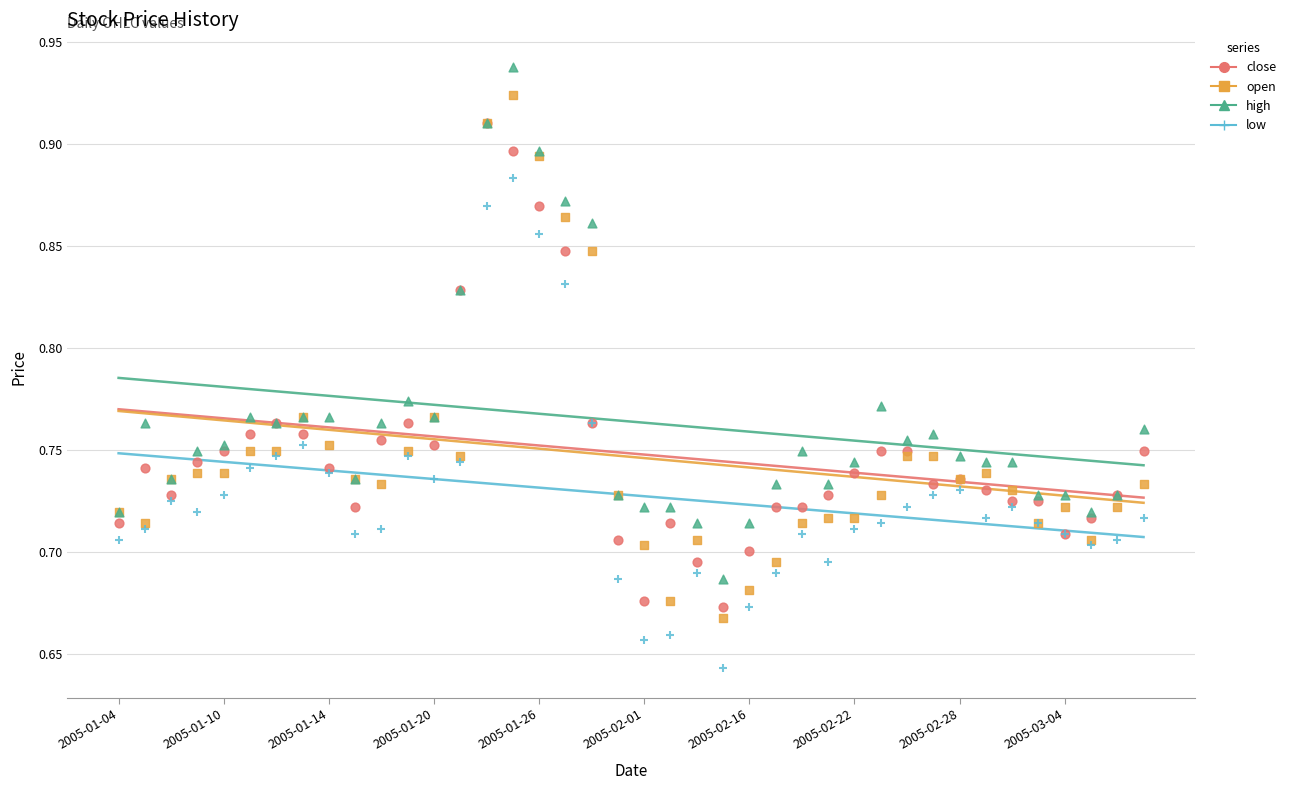

What are all the series names shown in the legend?

close, open, high, low